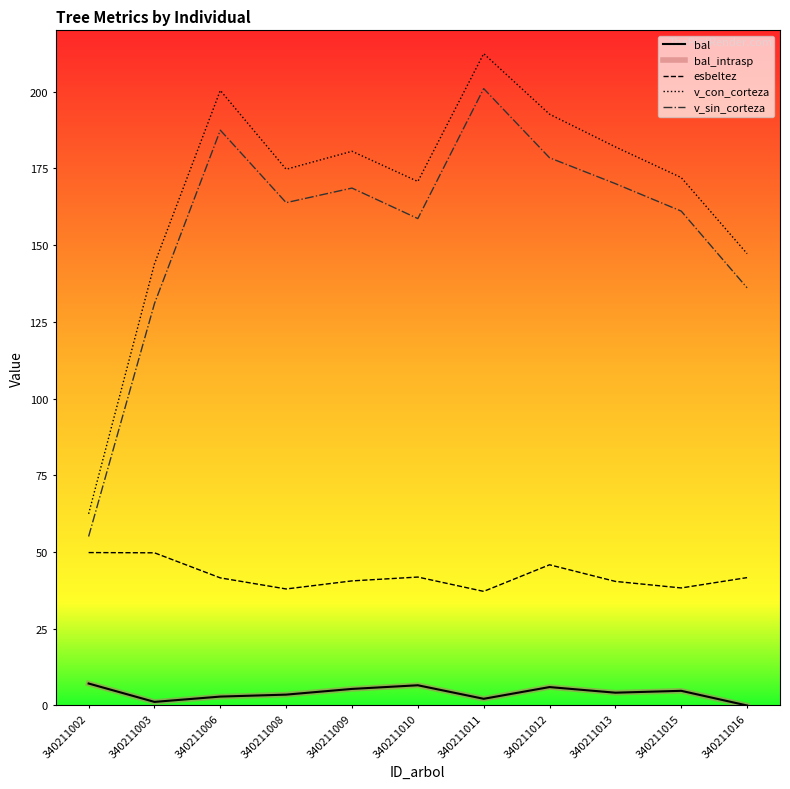

The value of bal at 340211015 is 4.8. True or false?

True